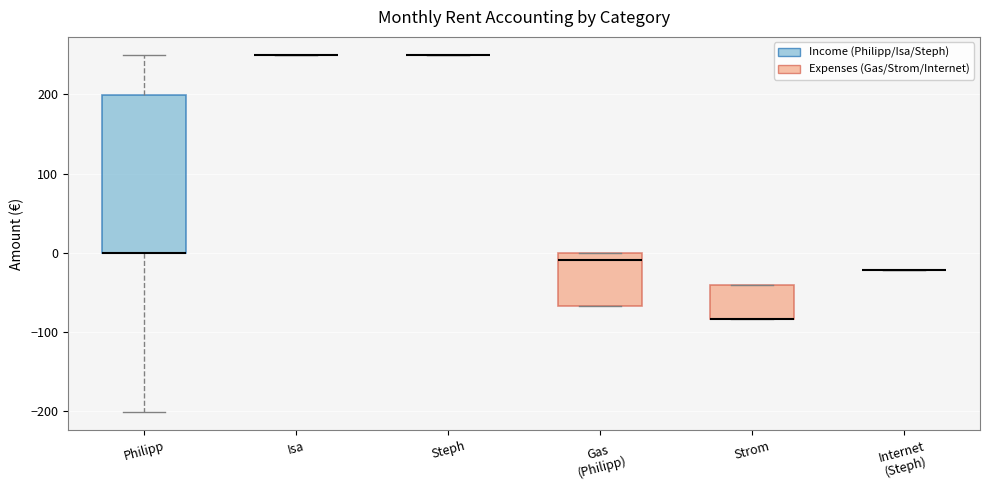

Reading left to right, transcribe this box plot: for each box, give where its median line is, the range the box spans, and where its two whiskers end, as read against the y-axis. The values are not printed on the chart, so give them approximately, as read against the axis.

Philipp: median 0 (drawn on the box's lower edge), box 0 to 200, whiskers -200 to 250
Isa: box collapsed to a line at 250, whiskers 250 to 250
Steph: box collapsed to a line at 250, whiskers 250 to 250
Gas (Philipp): median -10, box -70 to 0, whiskers -70 to 0
Strom: median -80 (drawn on the box's lower edge), box -80 to -40, whiskers -80 to -40
Internet (Steph): box collapsed to a line at -20, whiskers -20 to -20